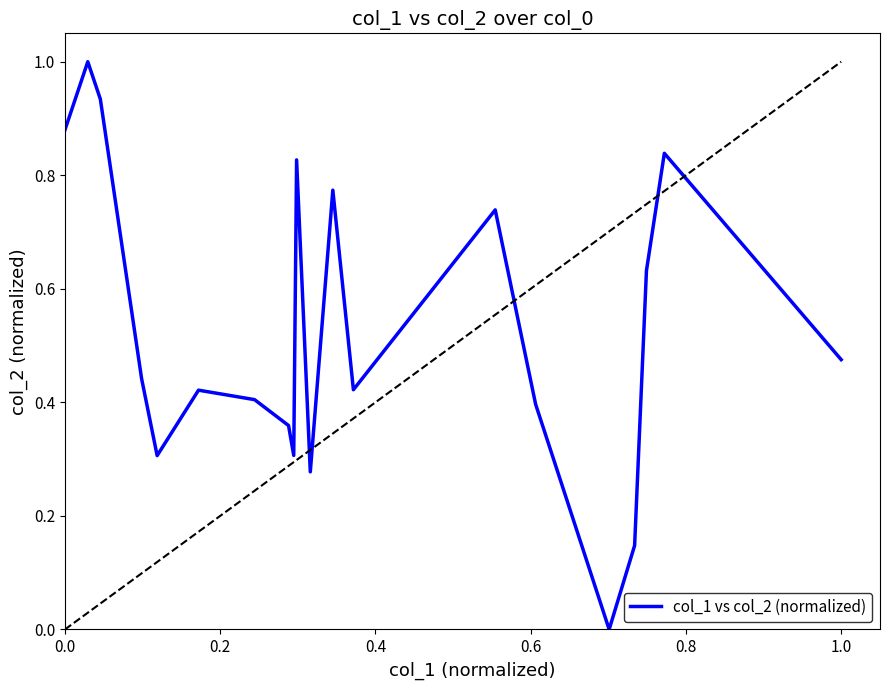

How many lines are shown in the chart?

1